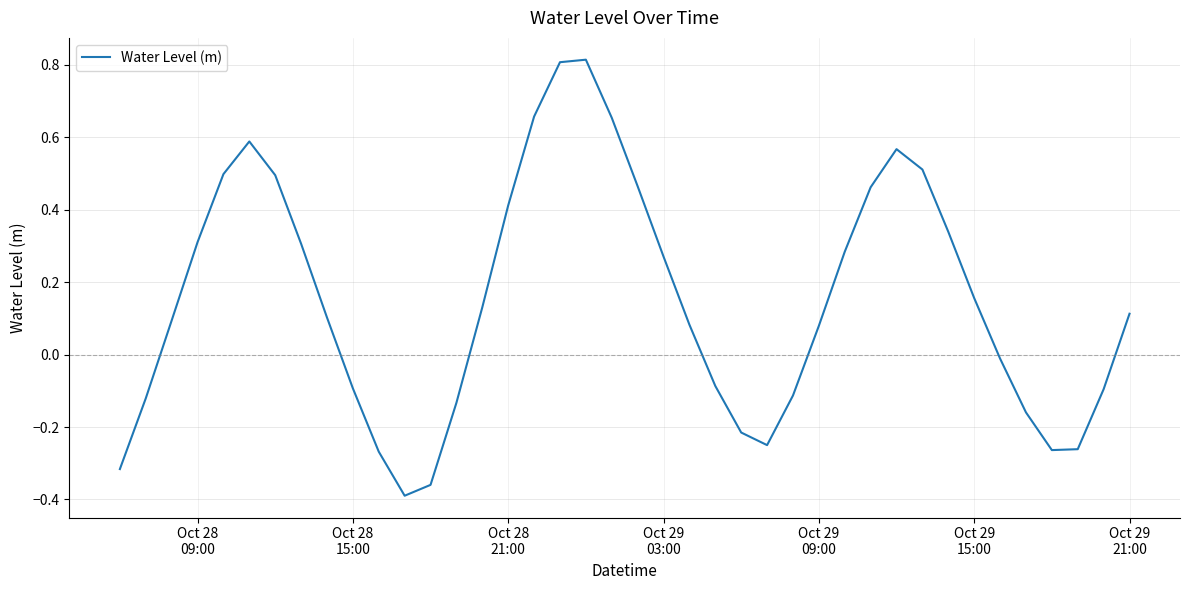

What is the sum of all values?

6.1